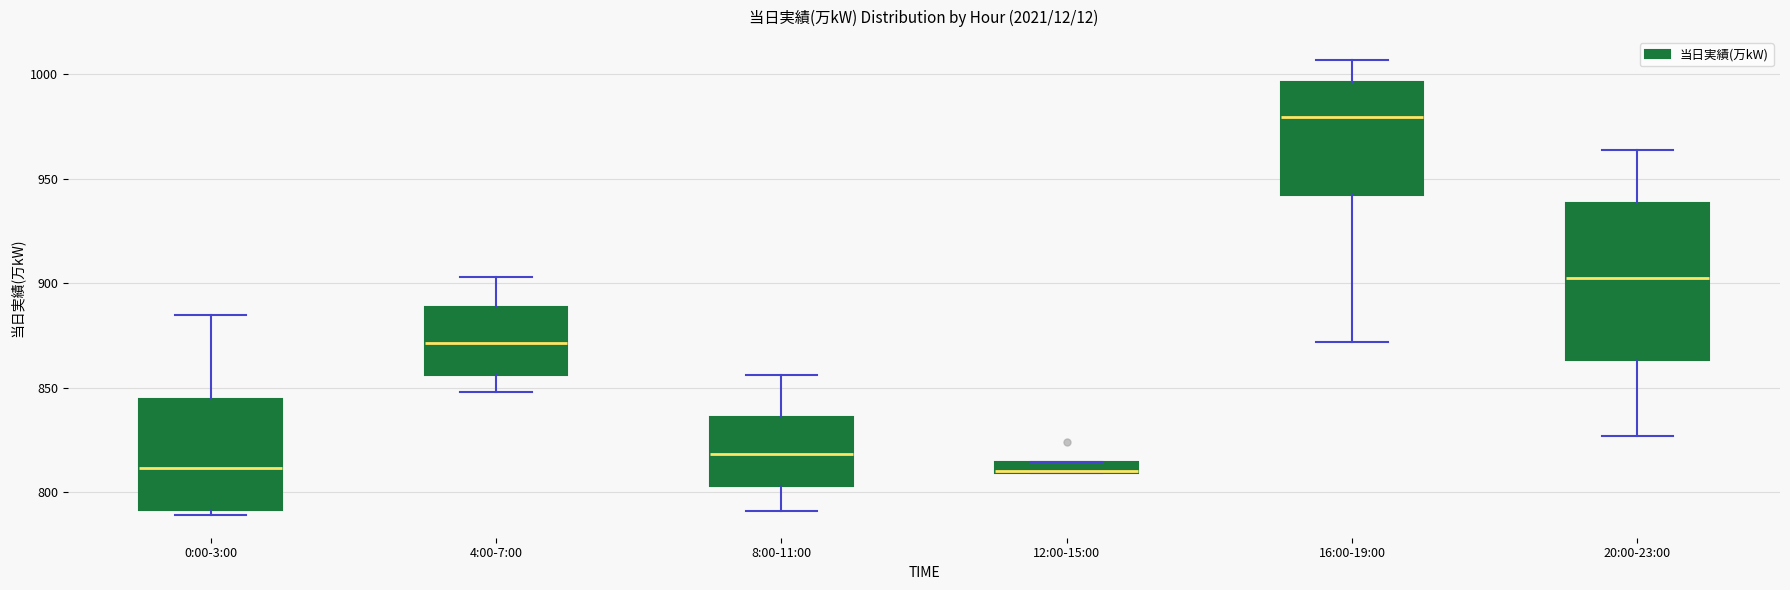

Which box has the highest median line?

16:00-19:00